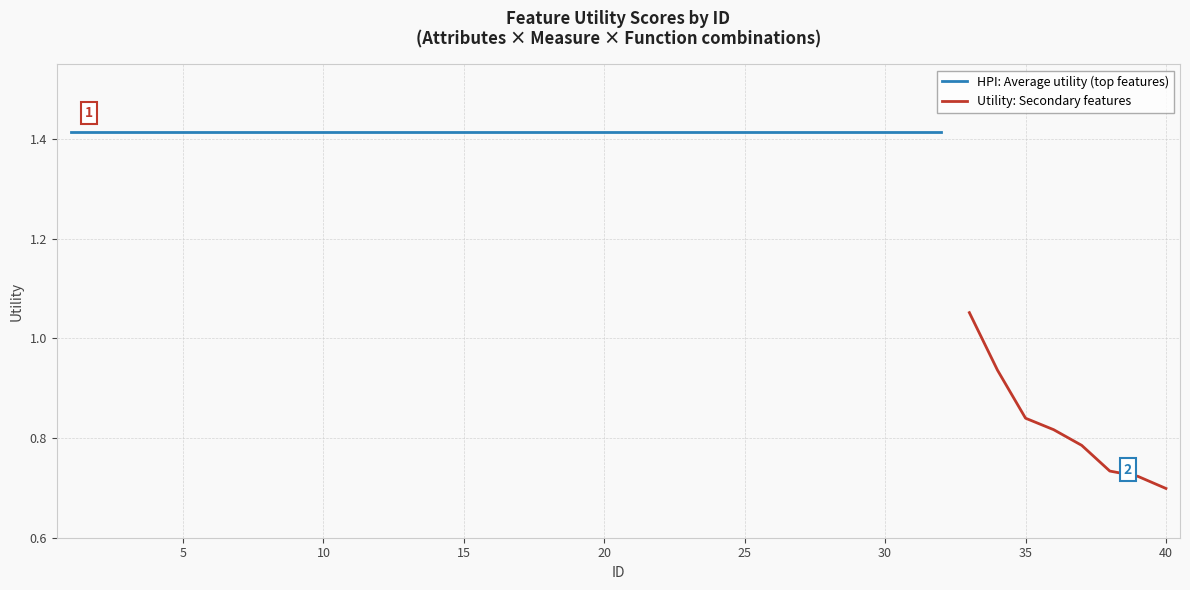

Does the chart display data point markers on the line(s)?

No